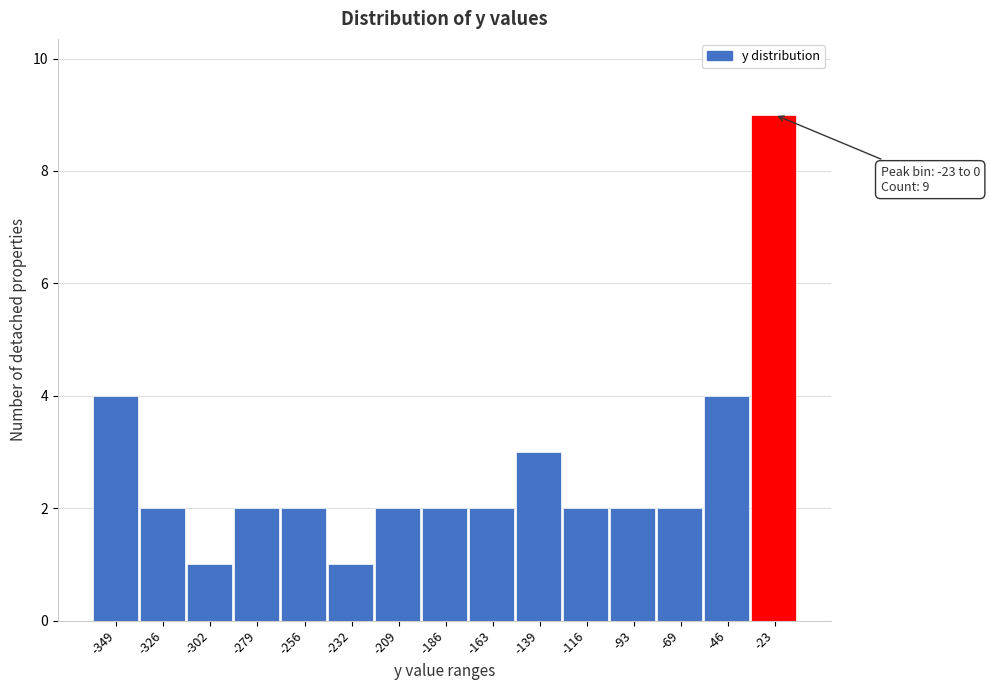

Reading left to right, transcribe all the data shown in this chart.

4	2	1	2	2	1	2	2	2	3	2	2	2	4	9